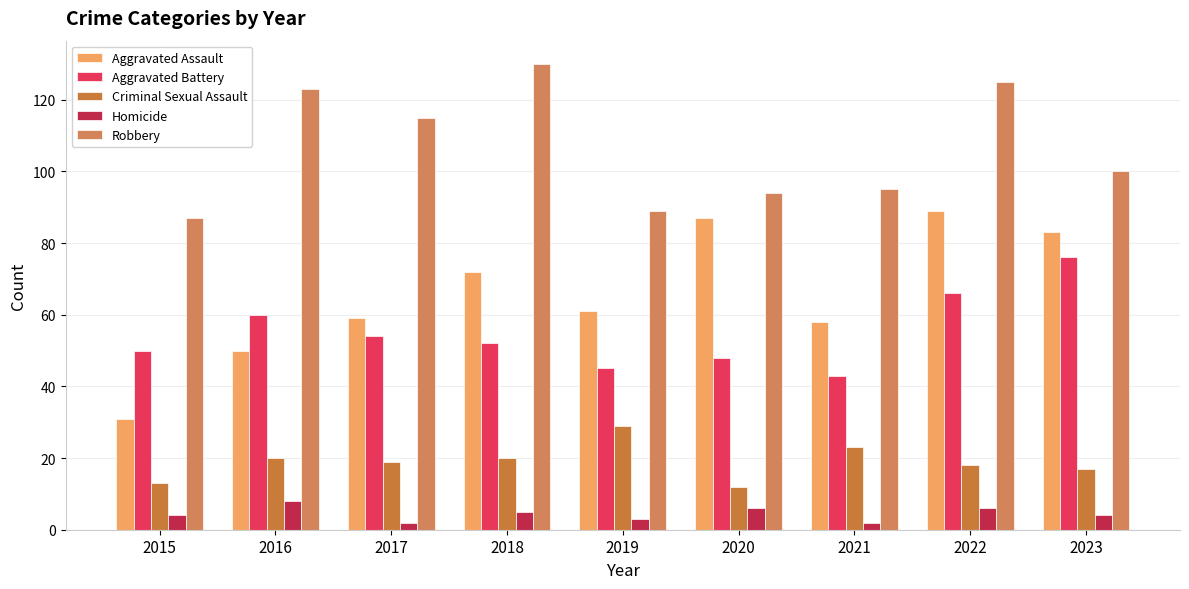

What is the approximate value of Robbery at 2023, to the nearest 10?

100